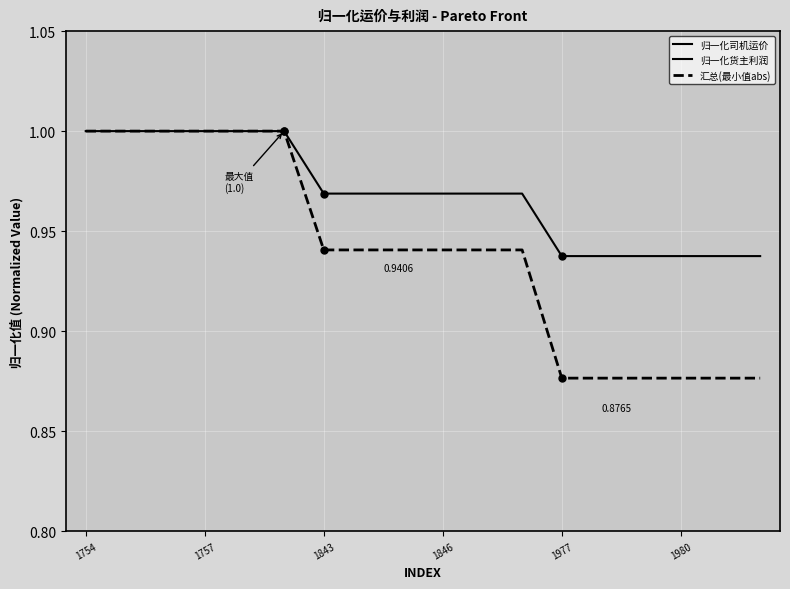

Which category has the highest value in the 汇总(最小值abs) series?

1754